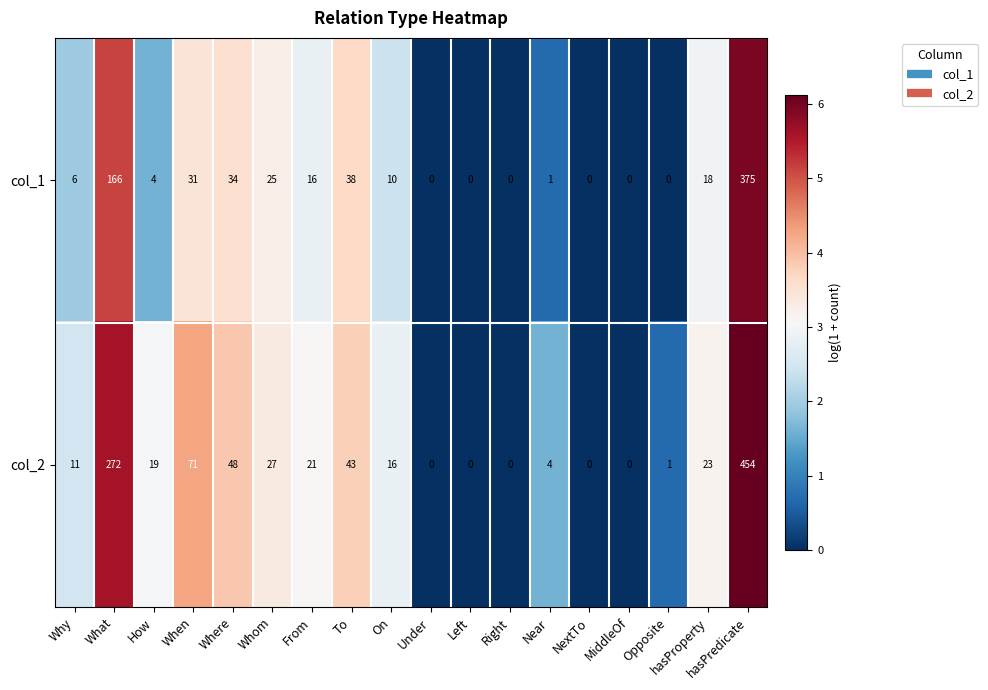

Which series has the widest spread of values?

col_2